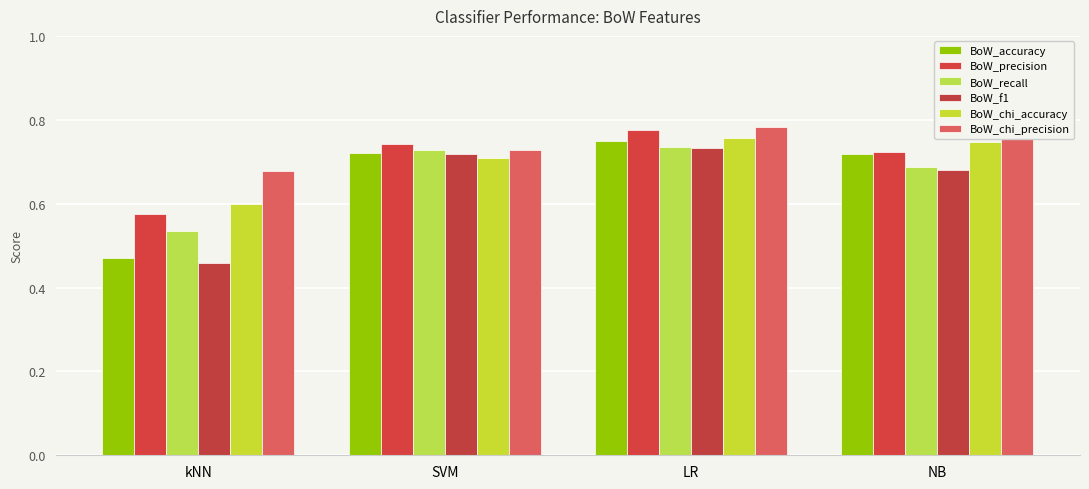

Reading left to right, extract all data points from this chart.

BoW_accuracy: kNN=0.5	SVM=0.7	LR=0.7	NB=0.7
BoW_precision: kNN=0.6	SVM=0.7	LR=0.8	NB=0.7
BoW_recall: kNN=0.5	SVM=0.7	LR=0.7	NB=0.7
BoW_f1: kNN=0.5	SVM=0.7	LR=0.7	NB=0.7
BoW_chi_accuracy: kNN=0.6	SVM=0.7	LR=0.8	NB=0.7
BoW_chi_precision: kNN=0.7	SVM=0.7	LR=0.8	NB=0.8